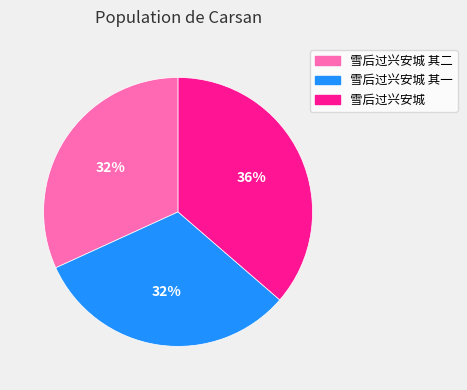

Is there any slice that represents more than half of the pie?

No